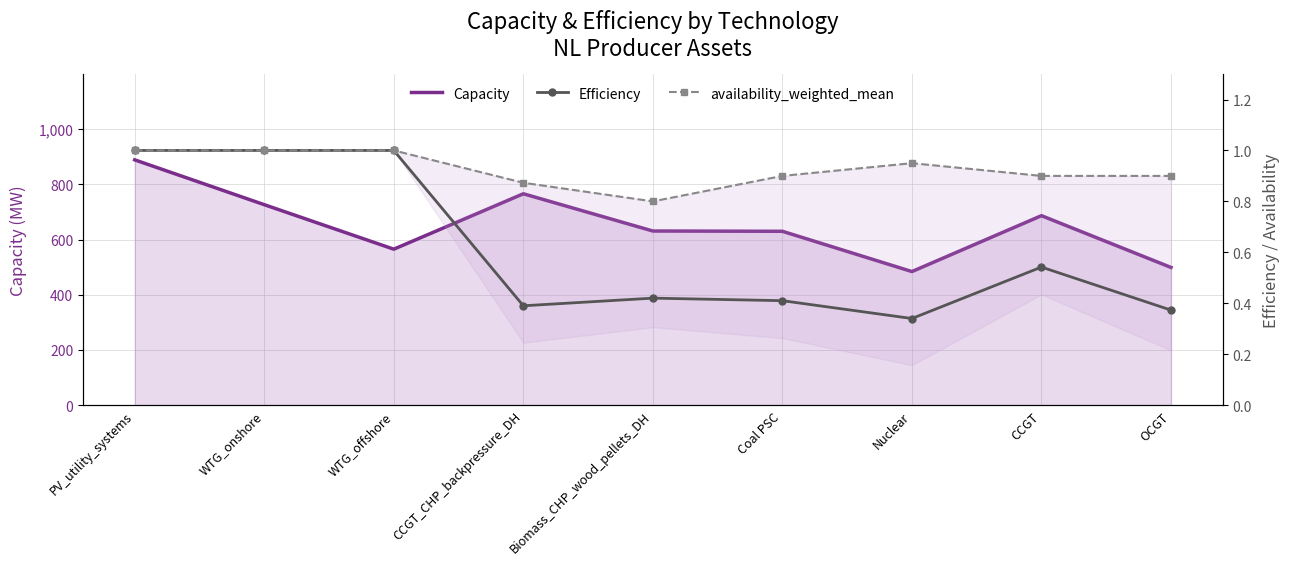

Rank the series by their maximum value, from lowest to highest.

Efficiency, availability_weighted_mean, Capacity